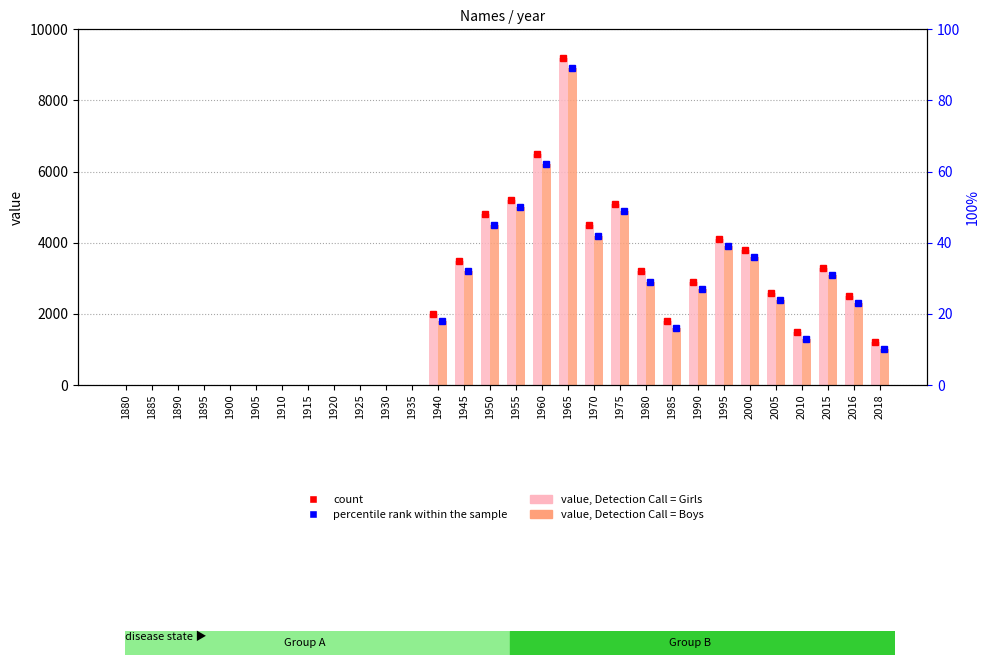

How many data points in Girls are less than 2000?

15